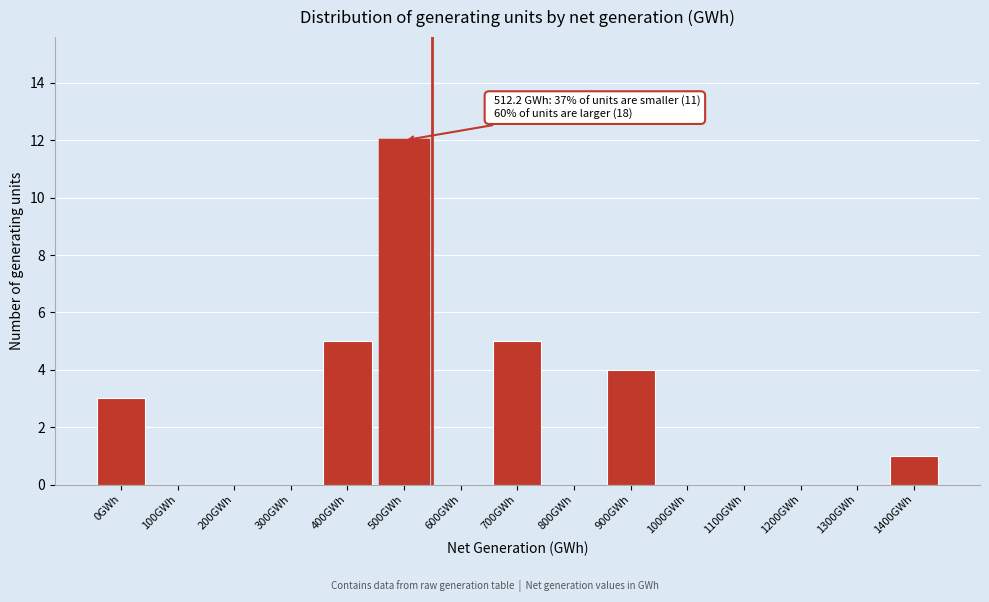

Reading left to right, list all the values displayed in this chart.

0GWh=3	100GWh=0	200GWh=0	300GWh=0	400GWh=5	500GWh=12	600GWh=0	700GWh=5	800GWh=0	900GWh=4	1000GWh=0	1100GWh=0	1200GWh=0	1300GWh=0	1400GWh=1